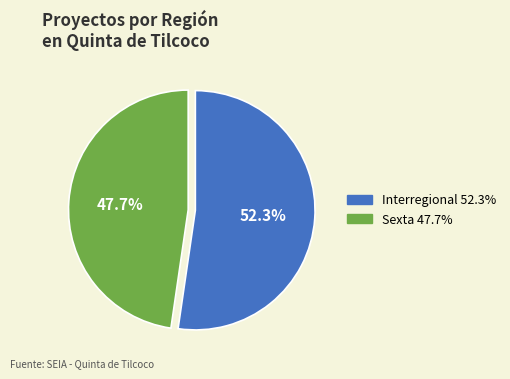

Rank the categories by value from highest to lowest.

Interregional, Sexta